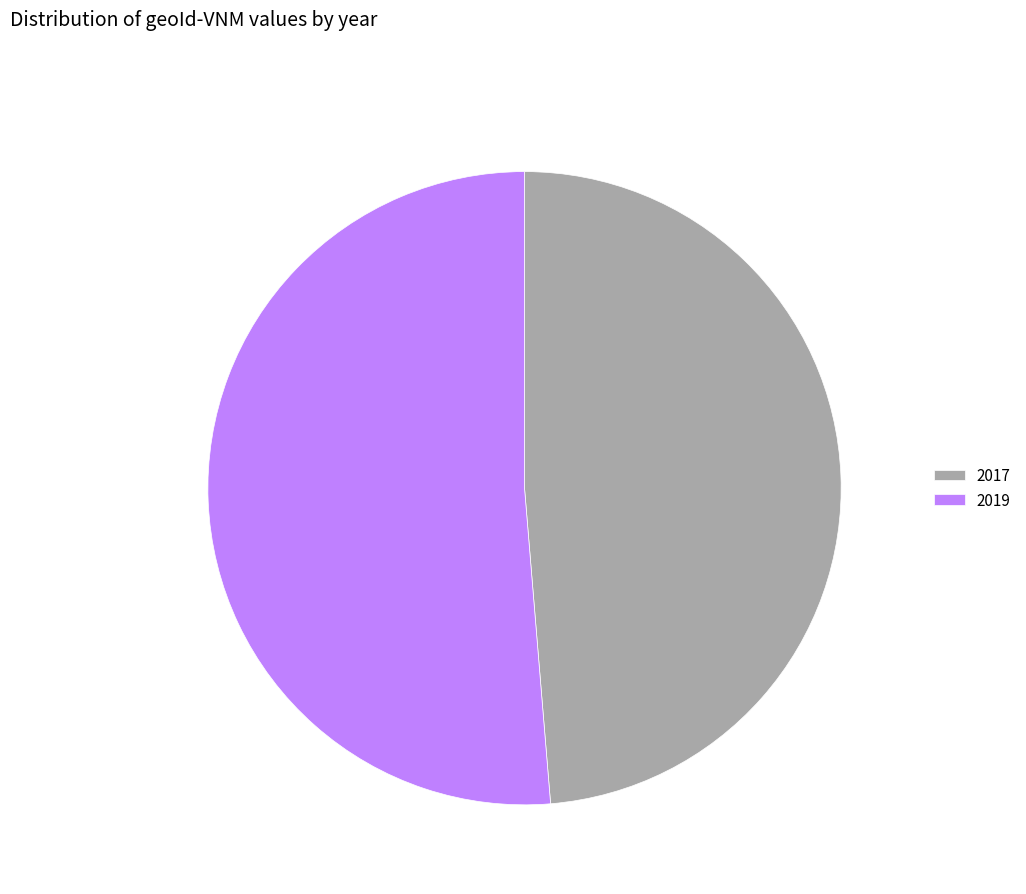

What is the ratio of the value at 2019 to the value at 2017?

1.1